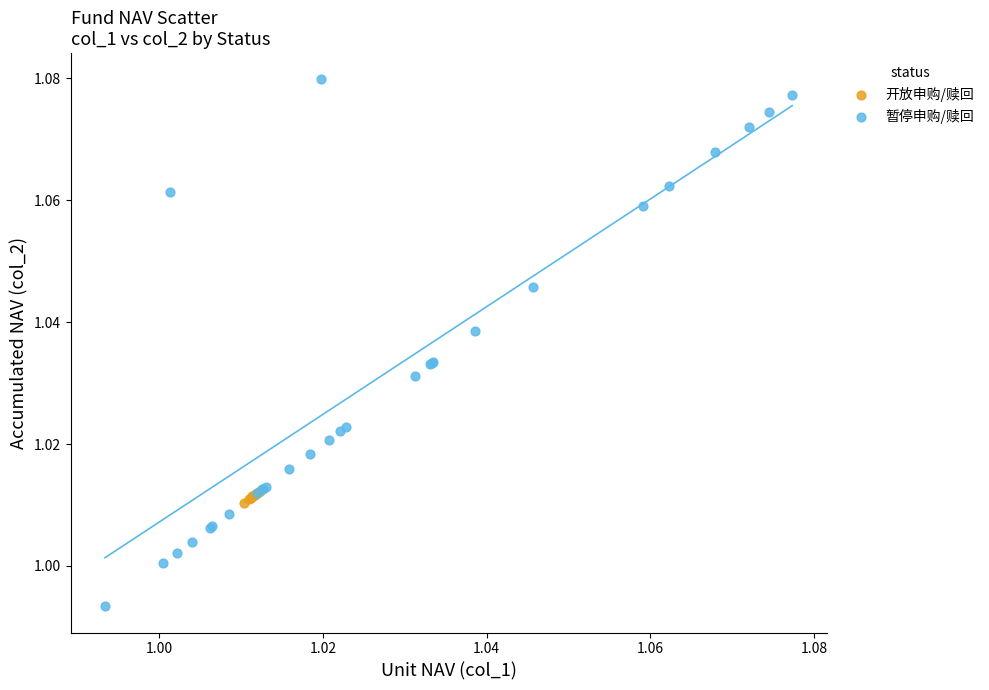

Which series has the widest spread of Y values?

暂停申购/赎回